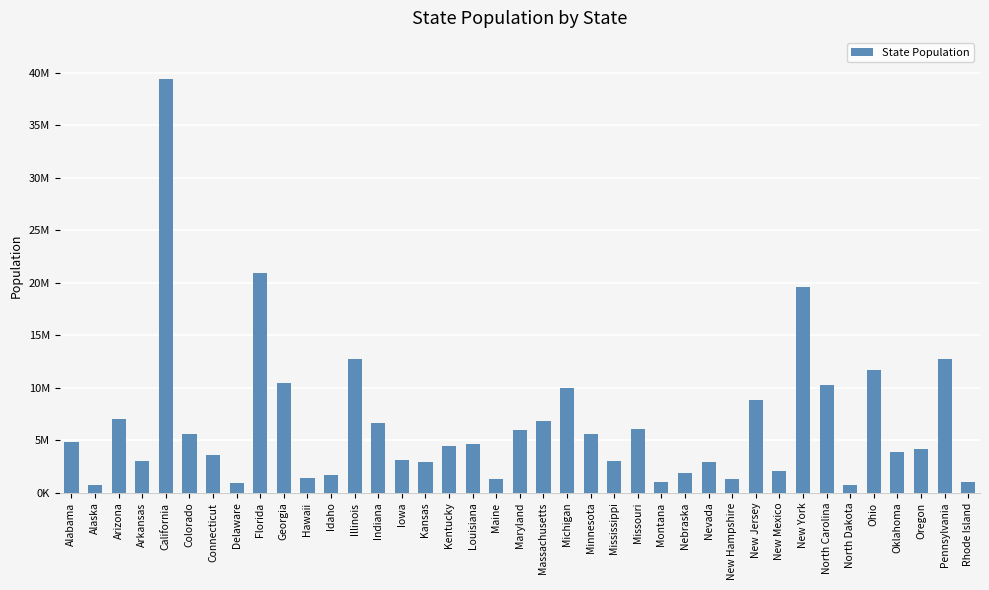

Are the bars horizontal?

No